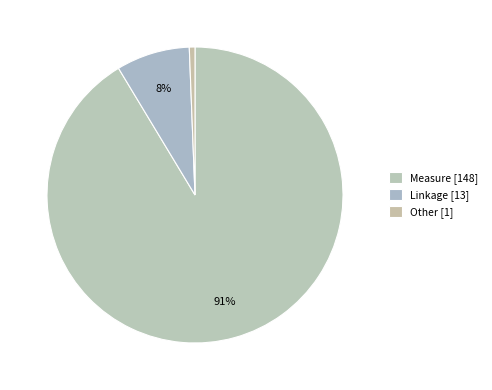

How many slices are in this pie chart?

3